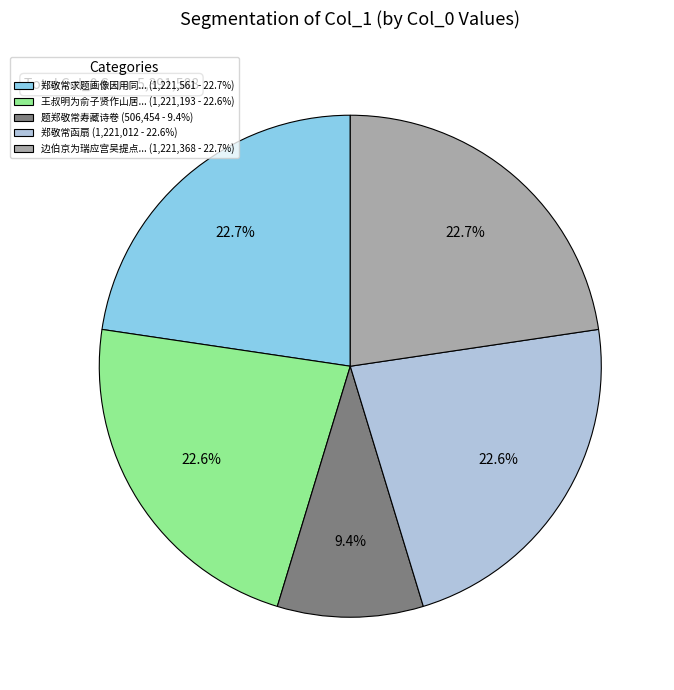

Does 郑敬常求题画像因用同... (1,221,561 - 22.7%) represent more than half of the total?

No